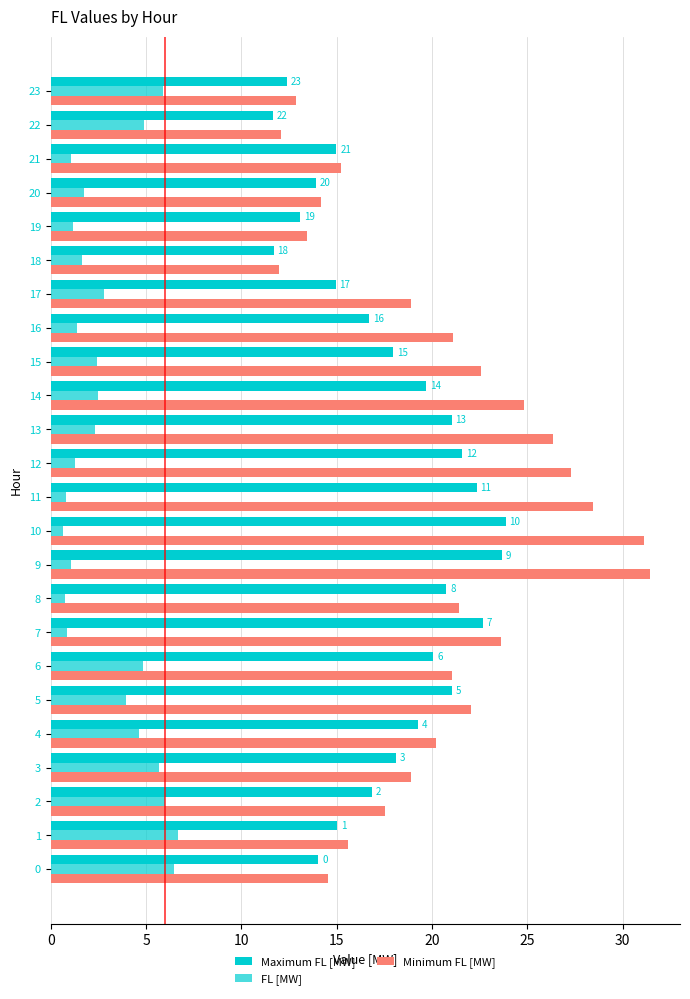

How many categories are shown in the chart?

24